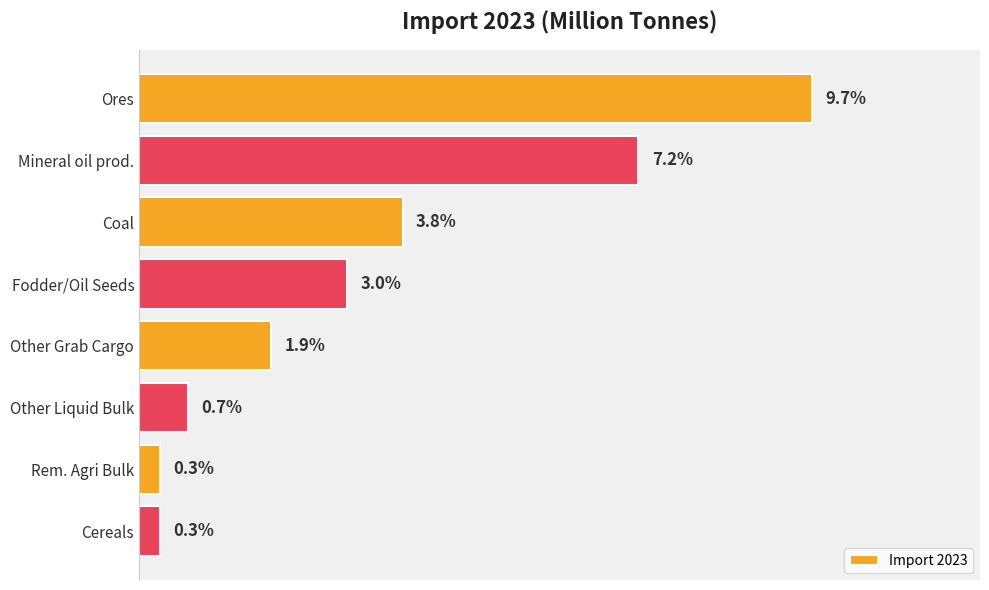

What is the label of the 6th bar from the top?

Other Liquid Bulk